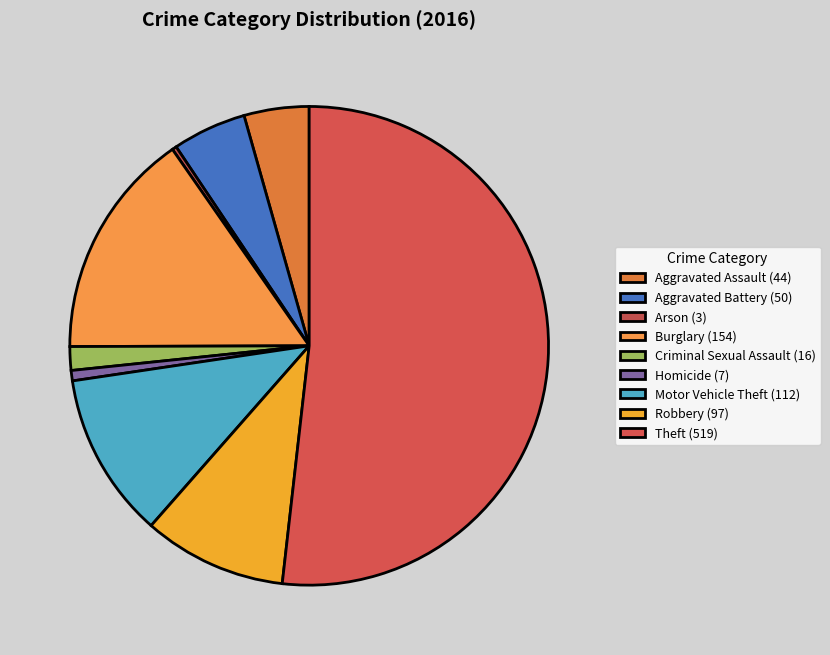

What is the ratio of the value at Theft to the value at Arson?

173.0